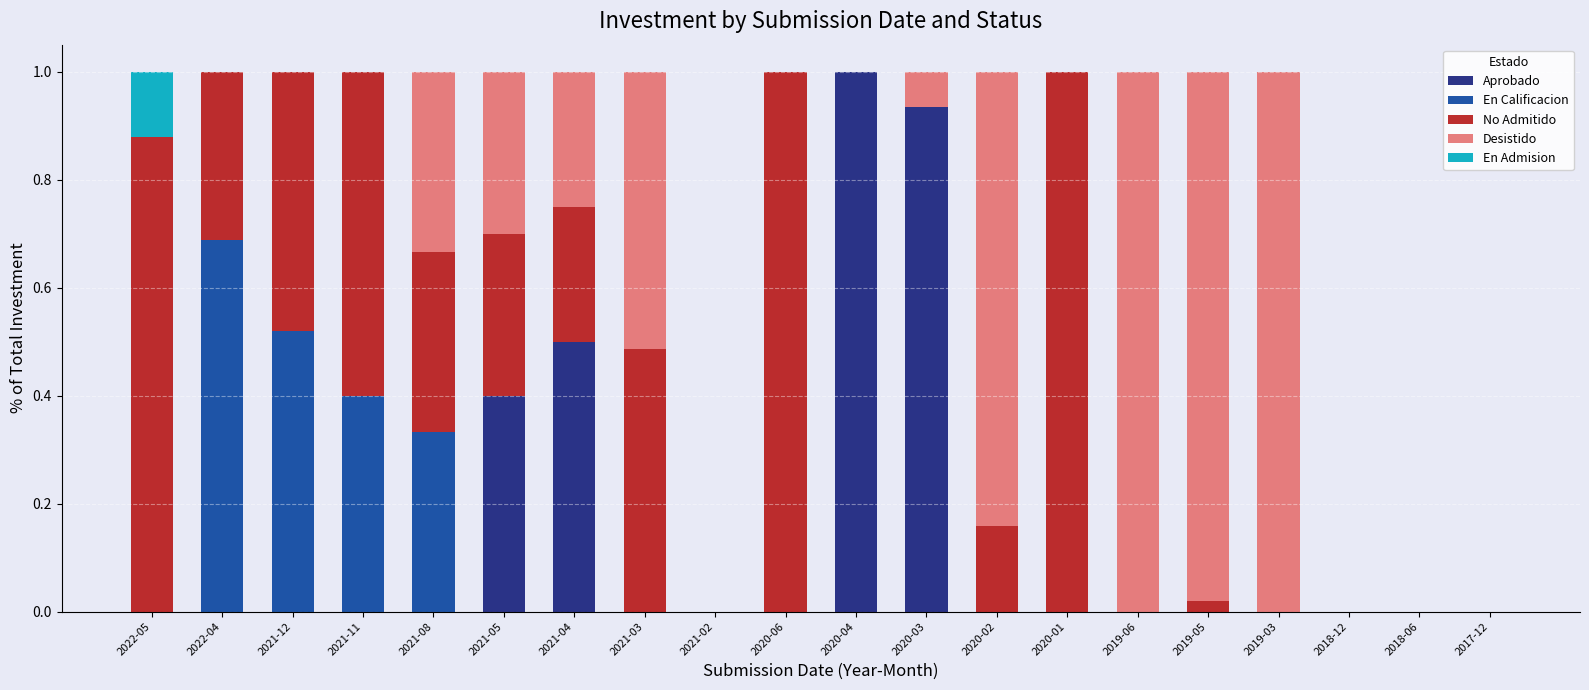

The Desistido series shows 0.6 at 2020-06. True or false?

False